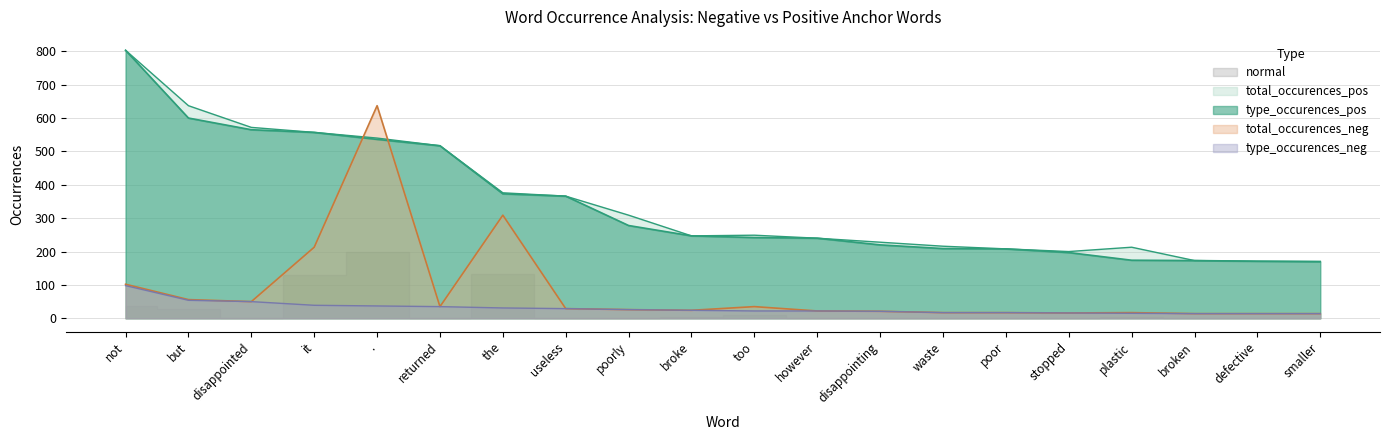

True or false: total_occurences_pos has more than 1 interior local peaks.

True